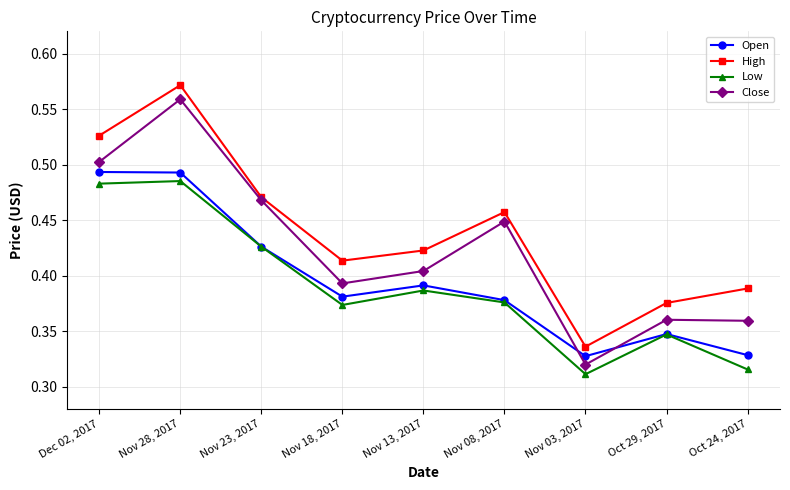

Is the value of Open at Nov 28, 2017 greater than the value of High at Nov 18, 2017?

Yes